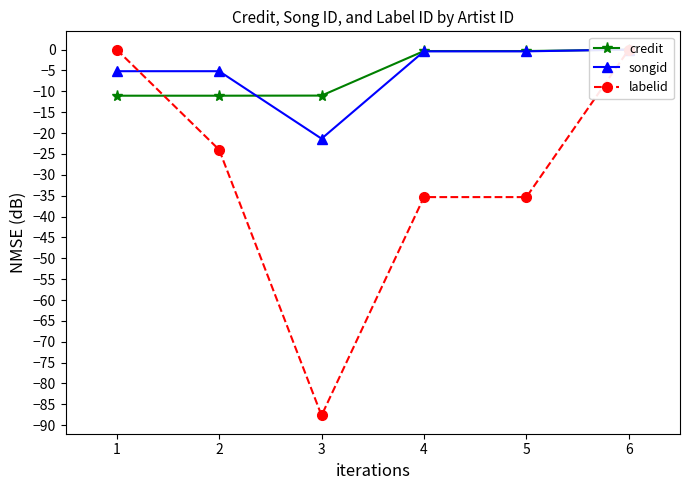

What is the sum of the credit values at 1 and 2?

-22.1